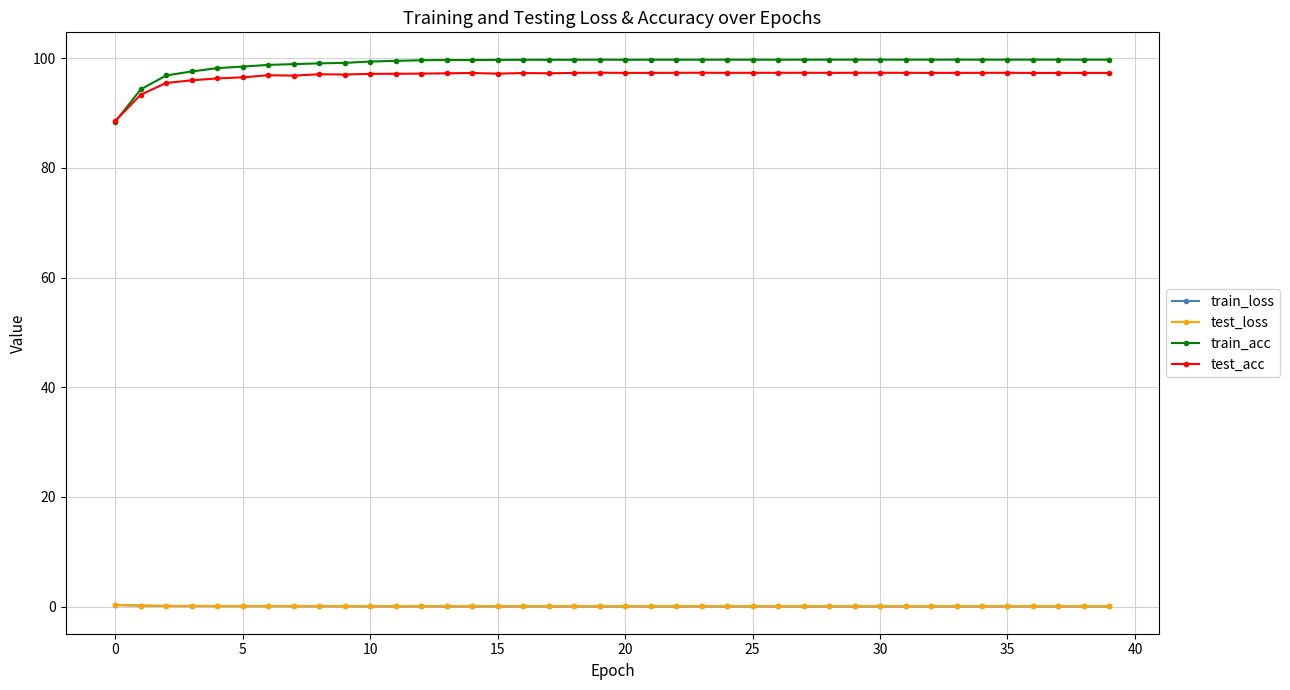

What is the value of the train_acc point at the 13th from the left?

99.6